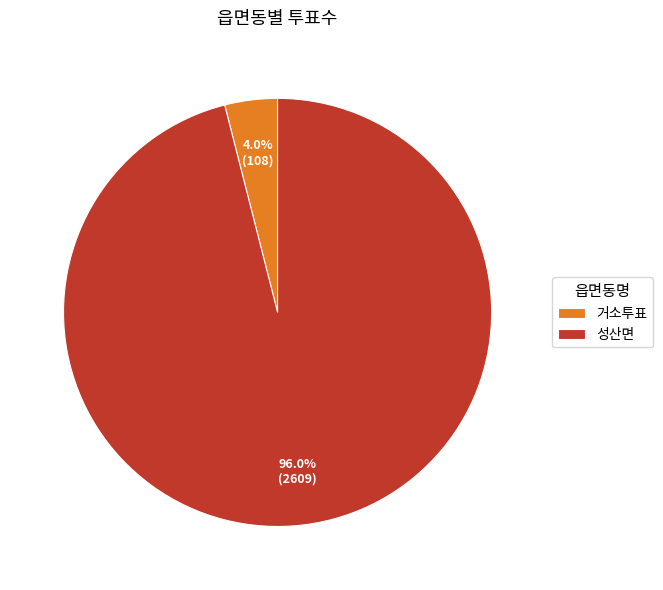

To the nearest percent, what is the average slice percentage?

50%